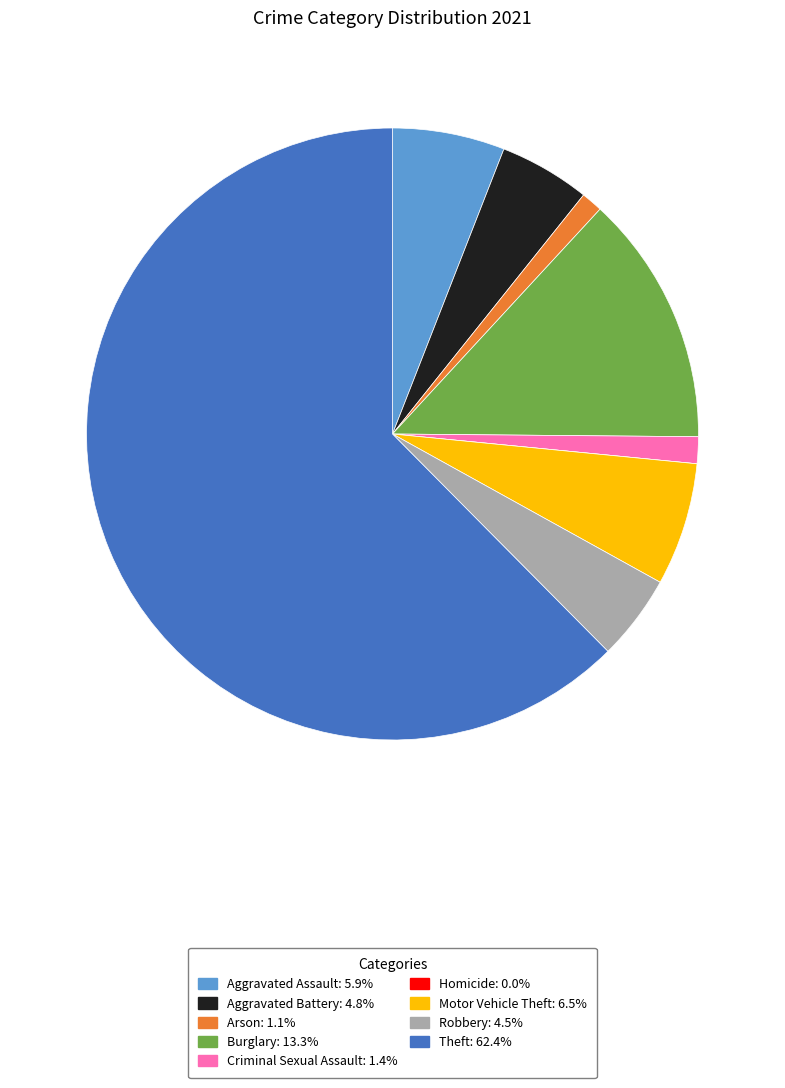

Is the sum of Aggravated Assault and Burglary greater than half?

No